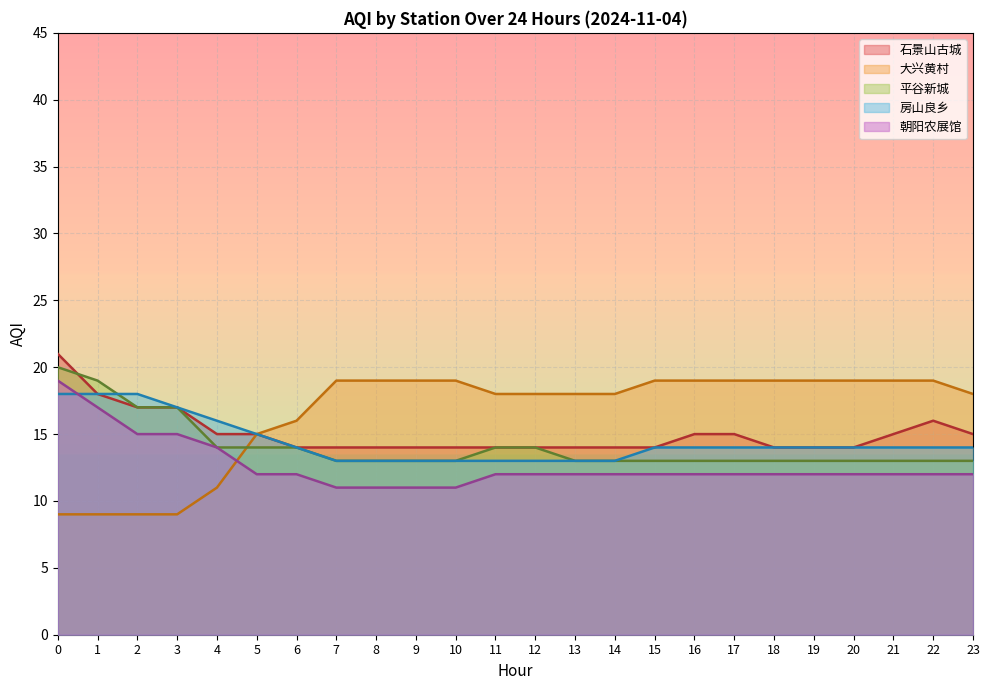

True or false: 石景山古城 and 朝阳农展馆 cross at least once.

False